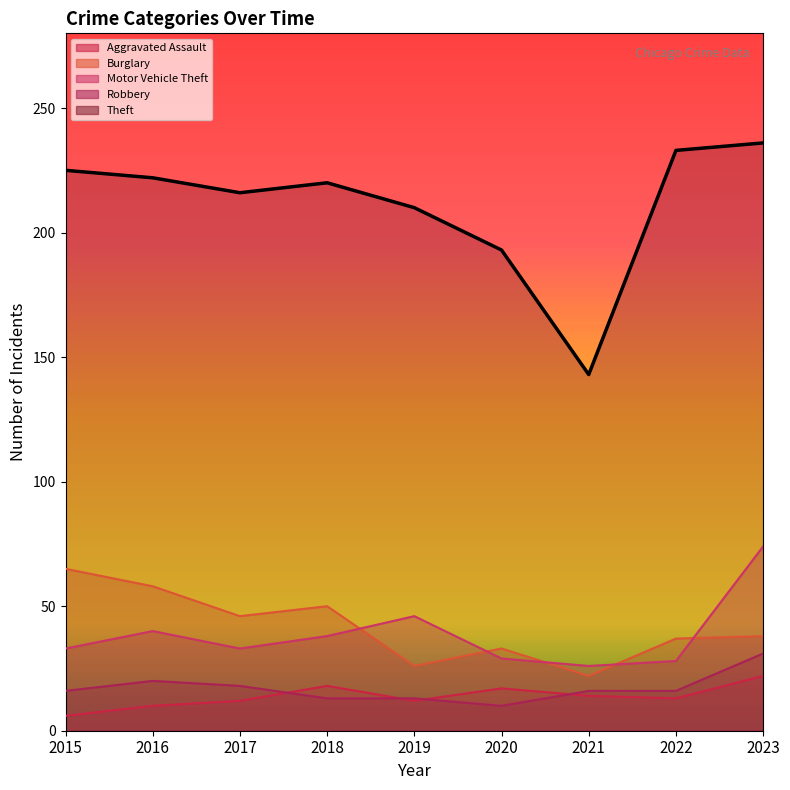

List the labels in order of Robbery value, smallest first.

2020, 2018, 2019, 2015, 2021, 2022, 2017, 2016, 2023